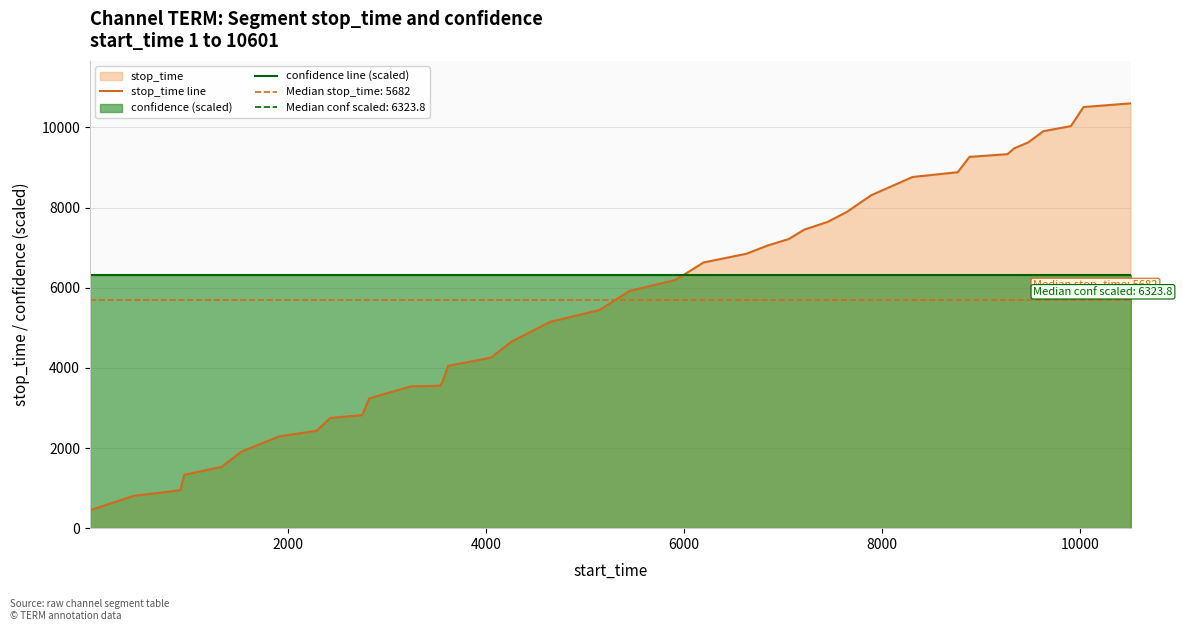

How many intersections are there between stop_time line and confidence line (scaled)?

1